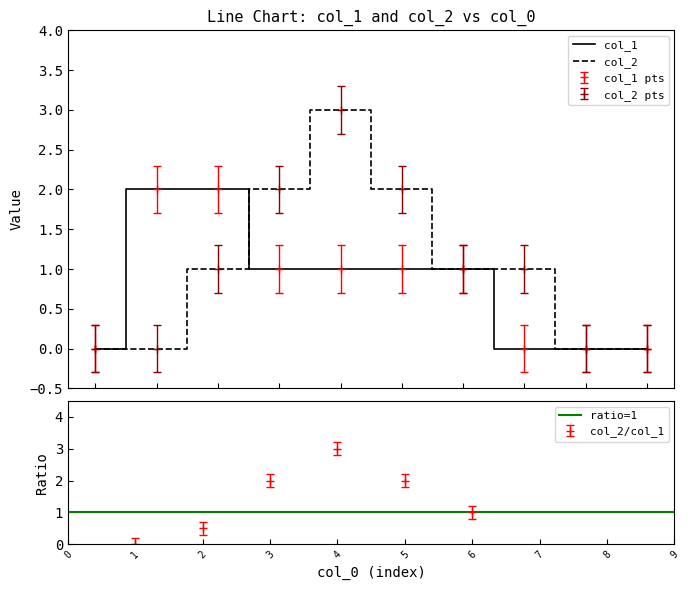

What is the difference between the maximum and minimum values in the col_2 series?

3